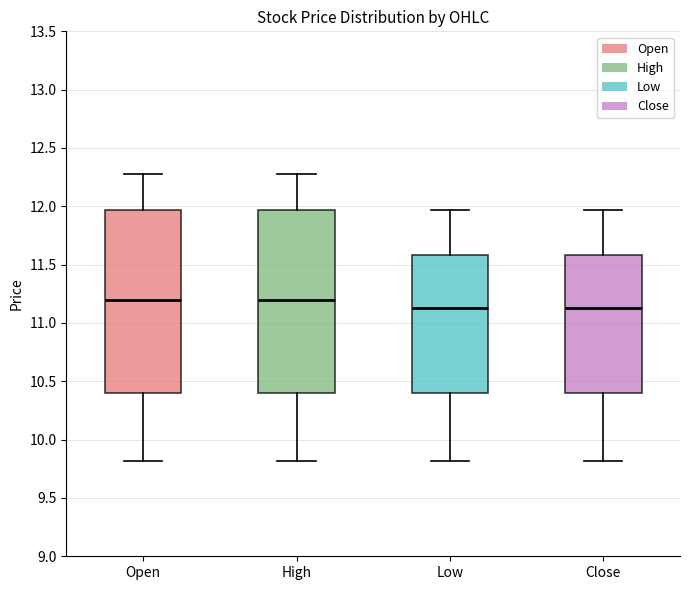

Where does the median line of the box for High sit on the y-axis? The values are not printed on the chart, so give them approximately, as read against the axis.

11.20